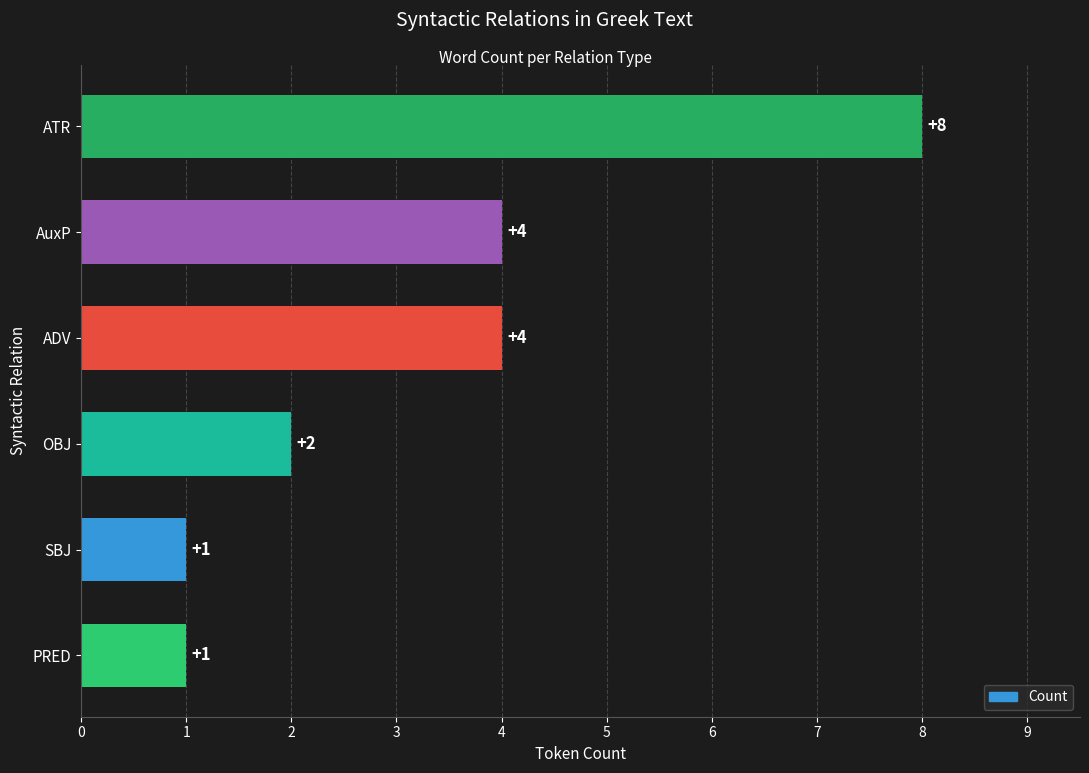

The value at OBJ is 2. True or false?

True